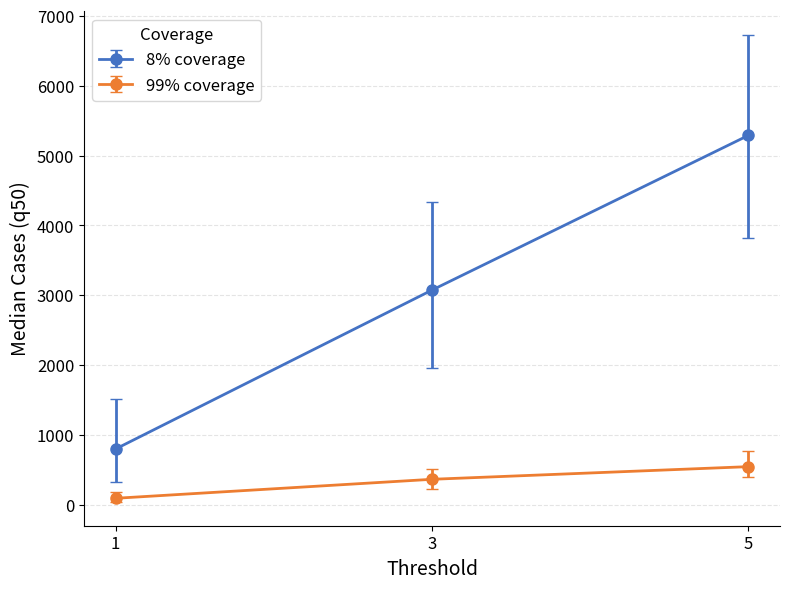

What are all the series names shown in the legend?

8% coverage, 99% coverage